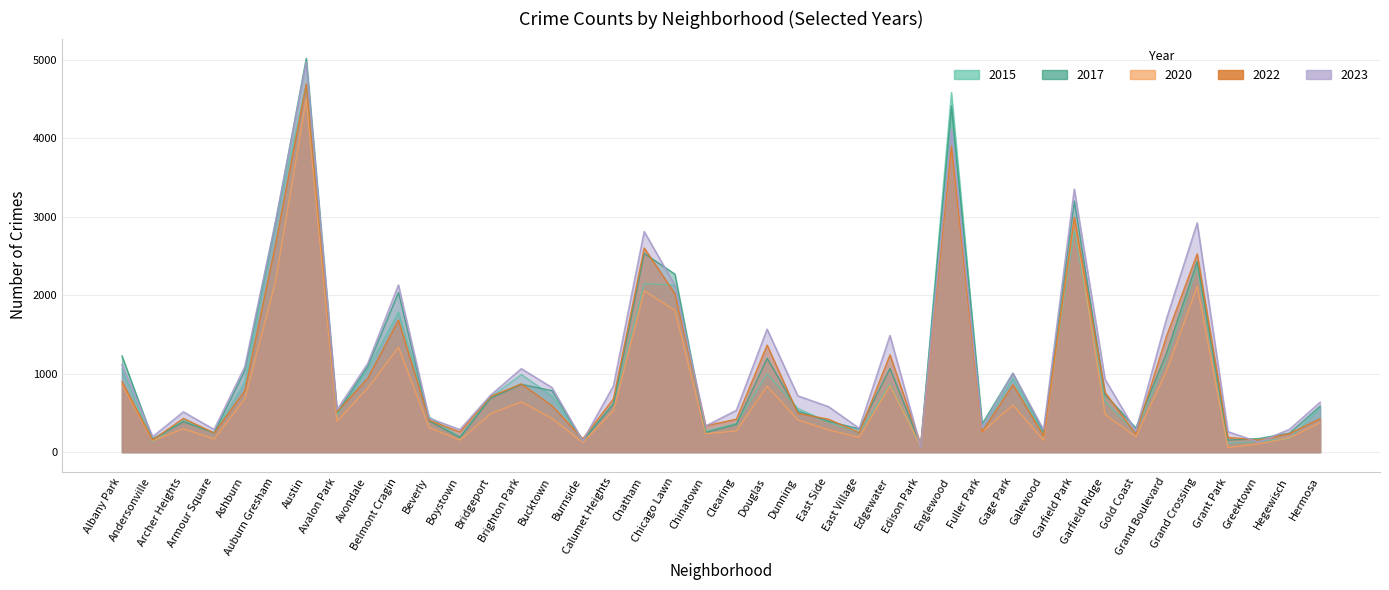

What value does the 2023 series have at Calumet Heights, to the nearest 50?

850